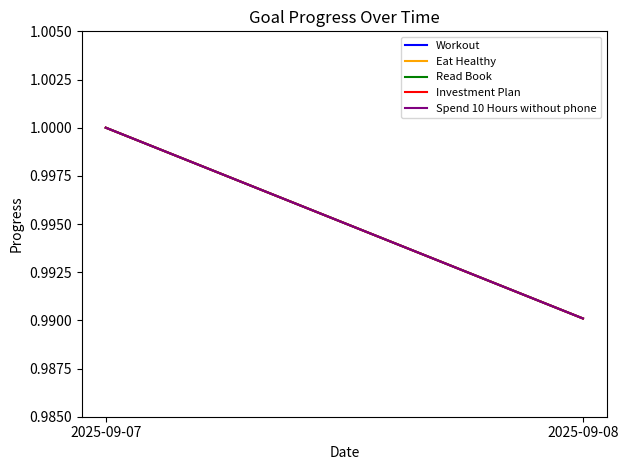

List the labels in order of Eat Healthy value, smallest first.

2025-09-08, 2025-09-07